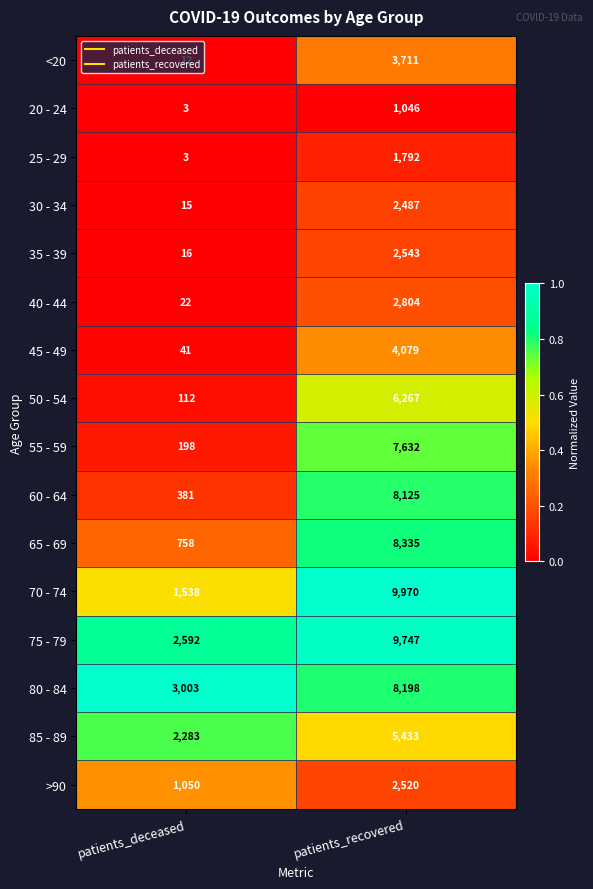

What is the sum of all <20 values?

3723